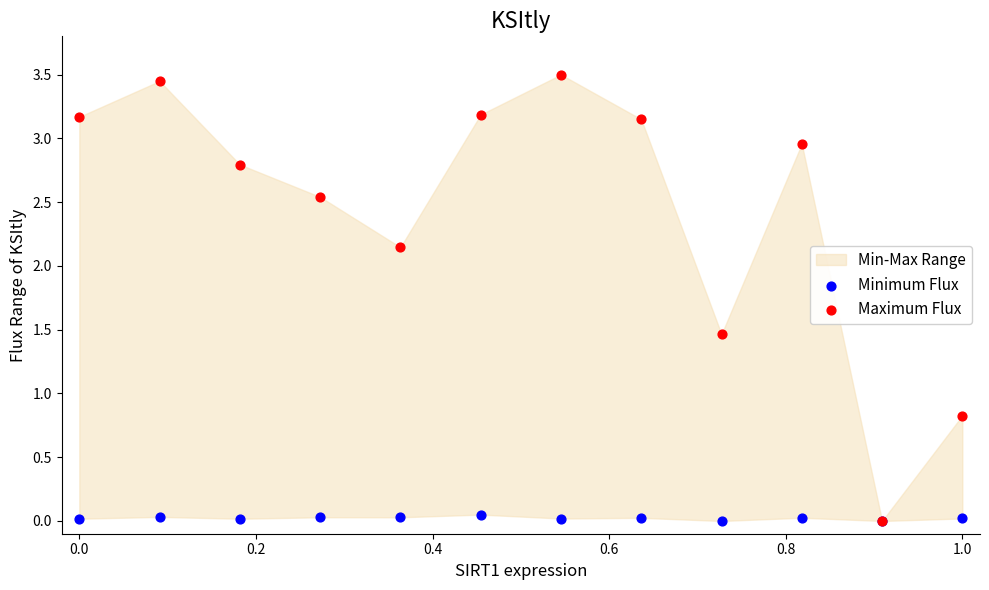

Which series has the largest Y range (max minus min)?

Maximum Flux